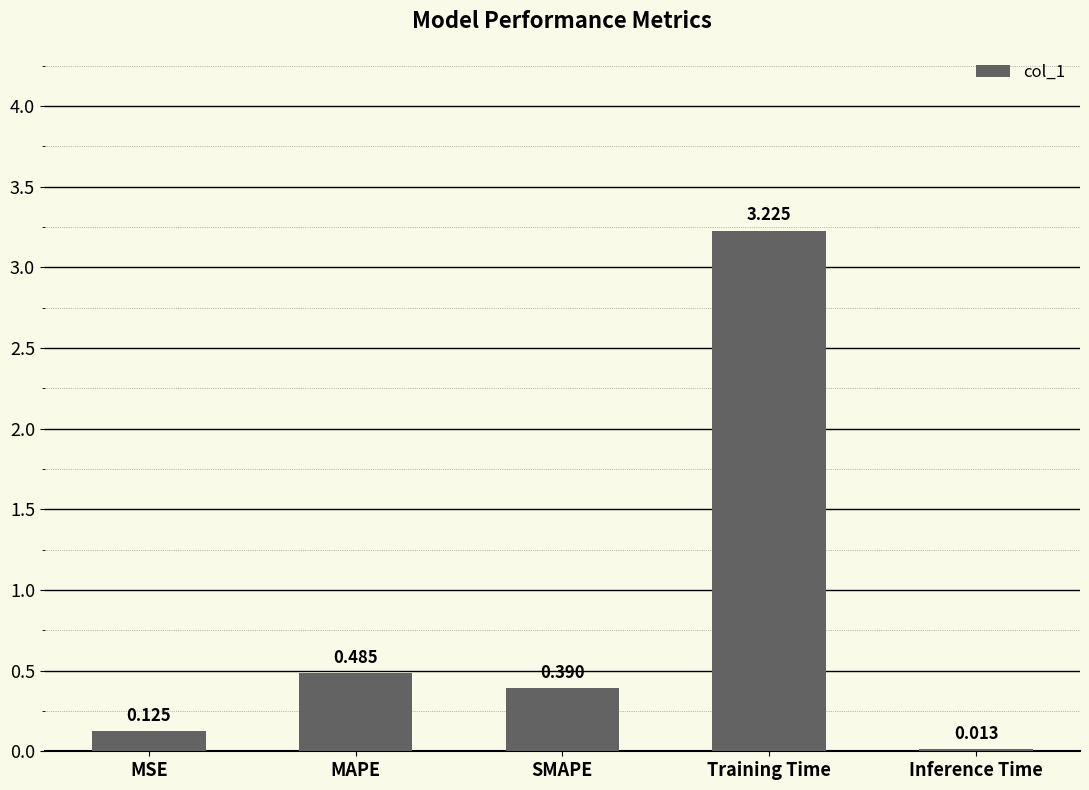

Between MAPE and SMAPE, which is larger?

MAPE